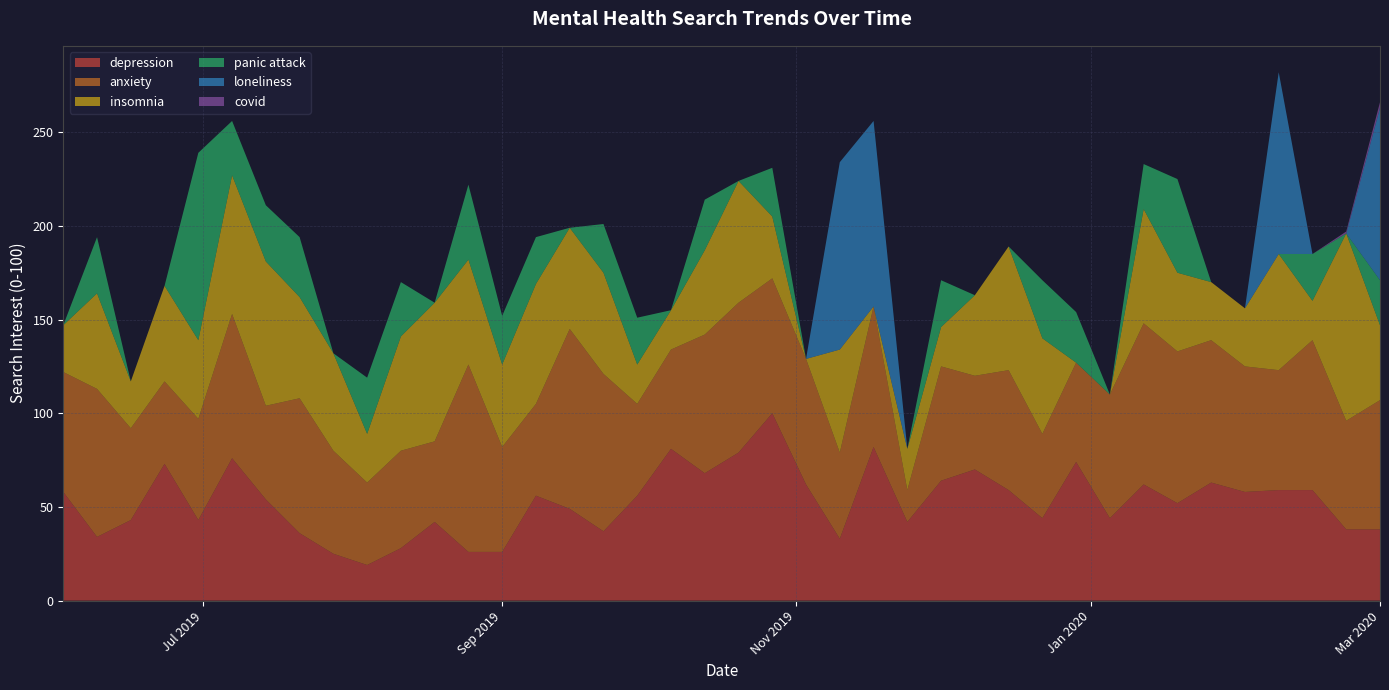

Reading left to right, what are all the values shown in this chart?

depression: 0=58	1=34	2=43	3=73	4=43	5=76	6=54	7=36	8=25	9=19	10=28	11=42	12=26	13=26	14=56	15=49	16=37	17=56	18=81	19=68	20=79	21=100	22=62	23=33	24=82	25=42	26=64	27=70	28=59	29=44	30=74	31=44	32=62	33=52	34=63	35=58	36=59	37=59	38=38	39=38
anxiety: 0=64	1=79	2=49	3=44	4=54	5=77	6=50	7=72	8=55	9=44	10=52	11=43	12=100	13=56	14=49	15=96	16=84	17=49	18=53	19=74	20=80	21=72	22=67	23=46	24=75	25=17	26=61	27=50	28=64	29=45	30=53	31=66	32=86	33=81	34=76	35=67	36=64	37=80	38=58	39=69
insomnia: 0=25	1=51	2=25	3=51	4=42	5=74	6=77	7=54	8=52	9=26	10=61	11=74	12=56	13=44	14=64	15=54	16=54	17=21	18=21	19=45	20=65	21=33	22=0	23=55	24=0	25=22	26=21	27=43	28=66	29=51	30=0	31=0	32=61	33=42	34=31	35=31	36=62	37=21	38=100	39=40
panic attack: 0=0	1=30	2=0	3=0	4=100	5=29	6=30	7=32	8=0	9=30	10=29	11=0	12=40	13=26	14=25	15=0	16=26	17=25	18=0	19=27	20=0	21=26	22=0	23=0	24=0	25=0	26=25	27=0	28=0	29=31	30=27	31=0	32=24	33=50	34=0	35=0	36=0	37=25	38=0	39=24
loneliness: 0=0	1=0	2=0	3=0	4=0	5=0	6=0	7=0	8=0	9=0	10=0	11=0	12=0	13=0	14=0	15=0	16=0	17=0	18=0	19=0	20=0	21=0	22=0	23=100	24=99	25=0	26=0	27=0	28=0	29=0	30=0	31=0	32=0	33=0	34=0	35=0	36=97	37=0	38=0	39=92
covid: 0=0	1=0	2=0	3=0	4=0	5=0	6=0	7=0	8=0	9=0	10=0	11=0	12=0	13=0	14=0	15=0	16=0	17=0	18=0	19=0	20=0	21=0	22=0	23=0	24=0	25=0	26=0	27=0	28=0	29=0	30=0	31=0	32=0	33=0	34=0	35=0	36=0	37=0	38=1	39=3